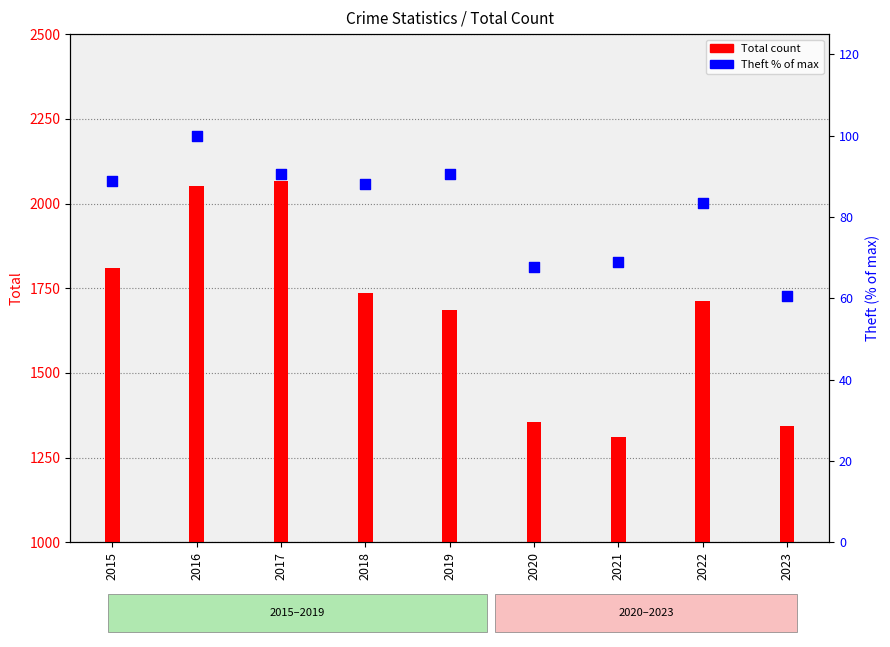

At how many categories does at least one series exceed 1946?

2